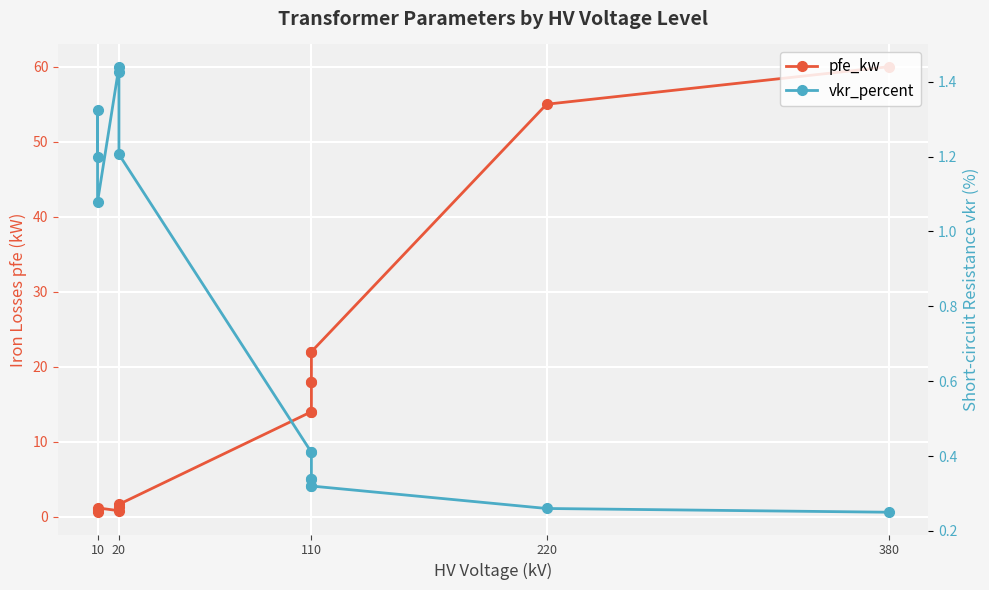

After their last crossing, which series has the higher values: vkr_percent or pfe_kw?

pfe_kw